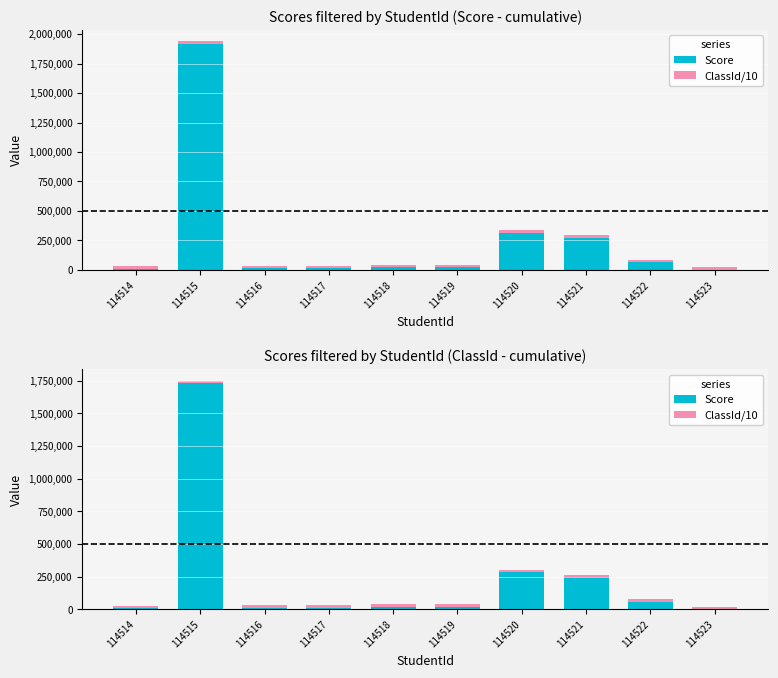

What is the average value of the ClassId/10 series?

20191.1